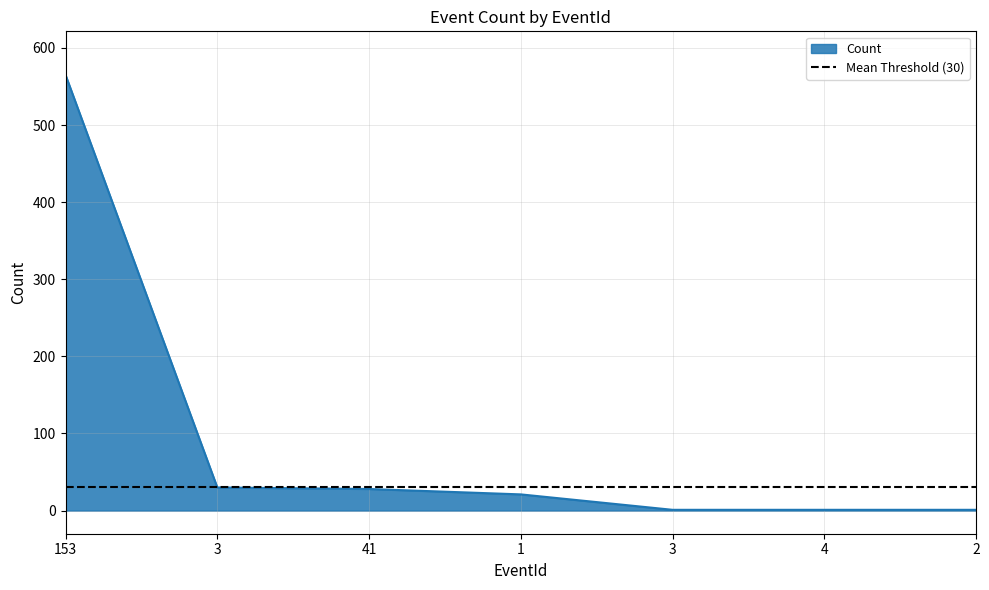

Reading right to left, transcribe all the data shown in this chart.

1	1	1	21	28	30	565